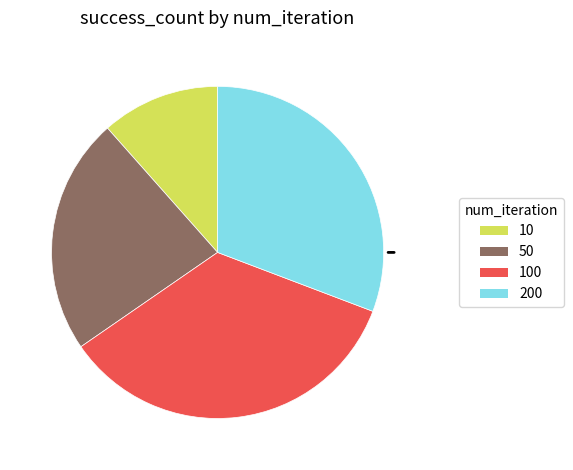

Approximately how many times larger is the value at 10 compared to 50?

0.5